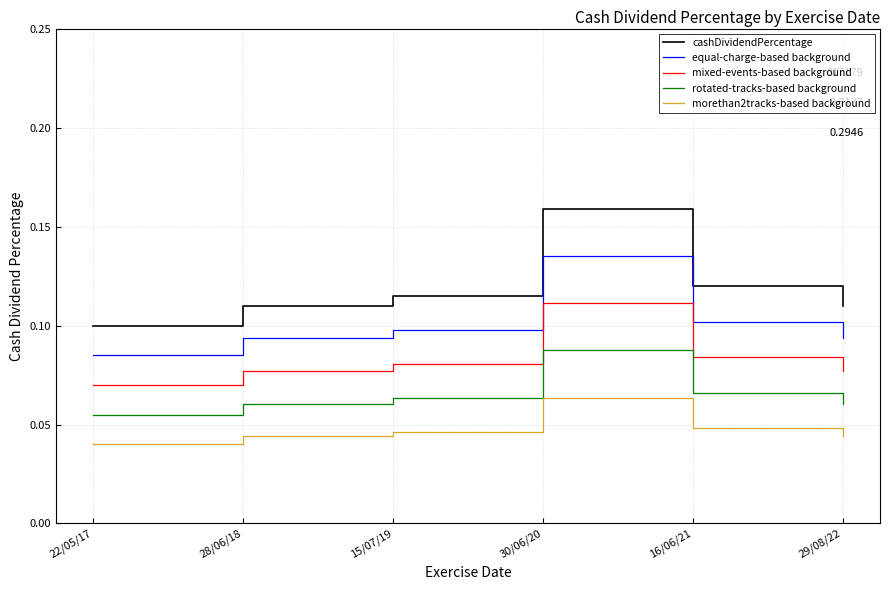

At which label is rotated-tracks-based background closest to 0?

22/05/17